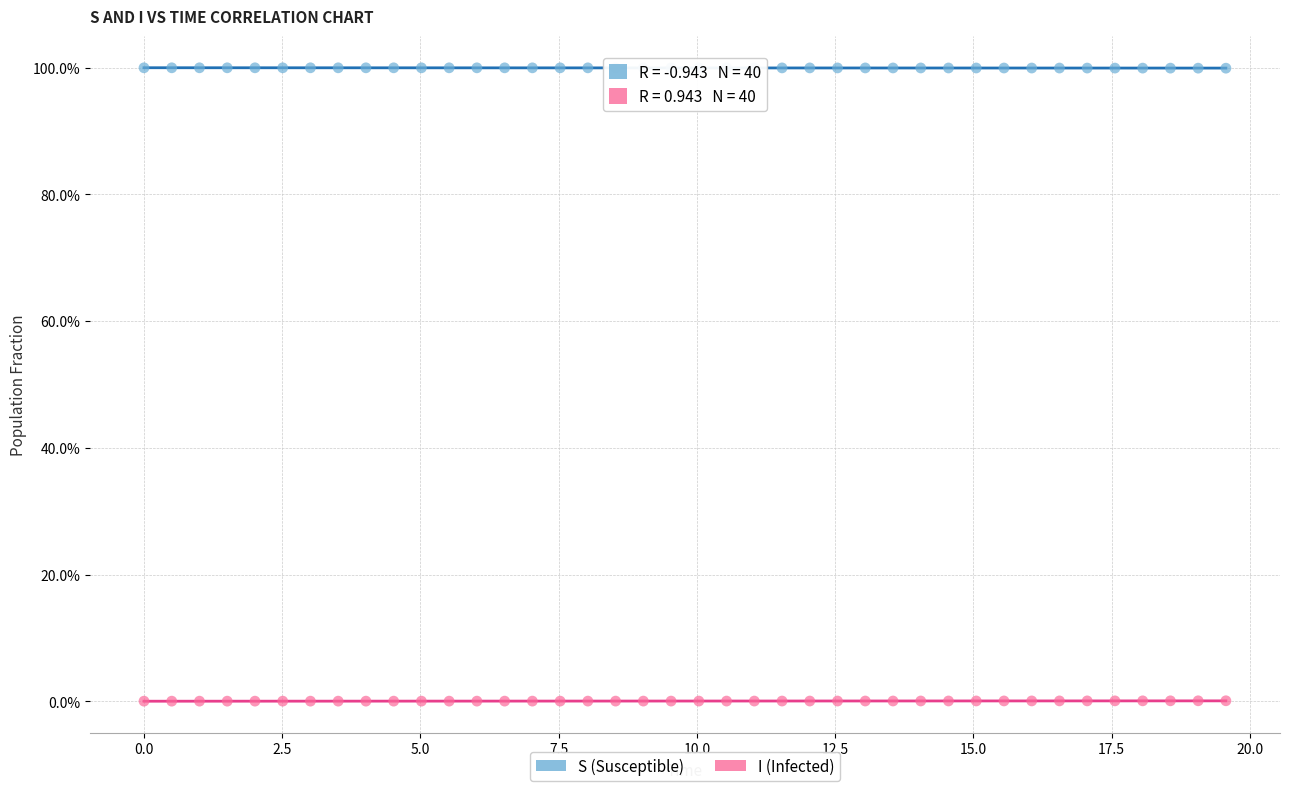

Which series contains the highest Y value?

S (Susceptible)